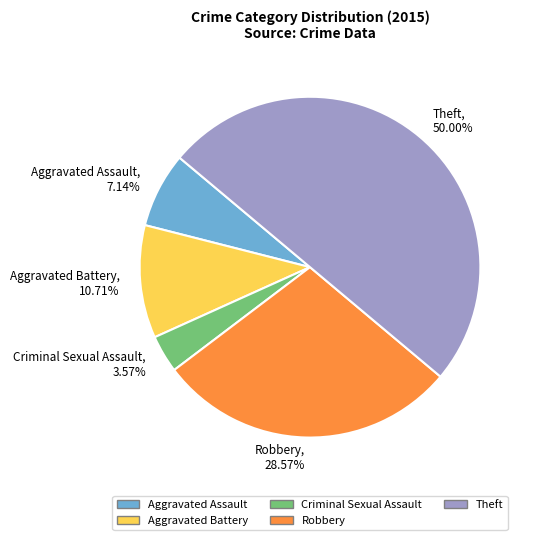

To the nearest percent, what is the difference between the largest and smallest slice percentages?

46%